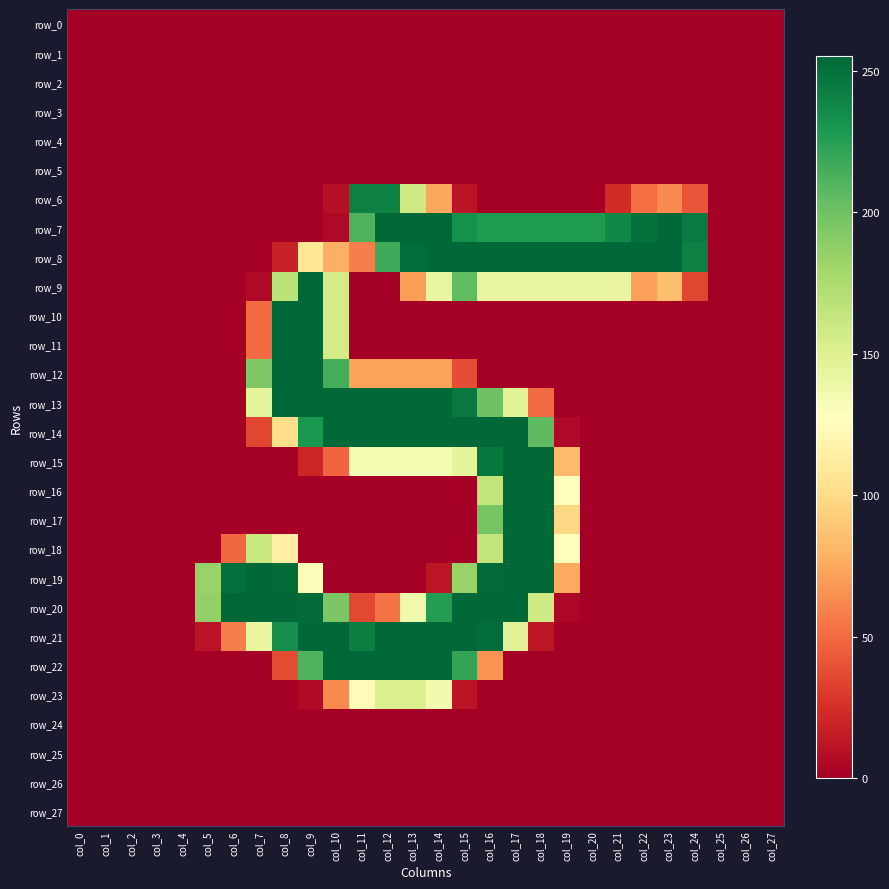

Is the value of row_21 at col_4 greater than the value of row_5 at col_13?

No